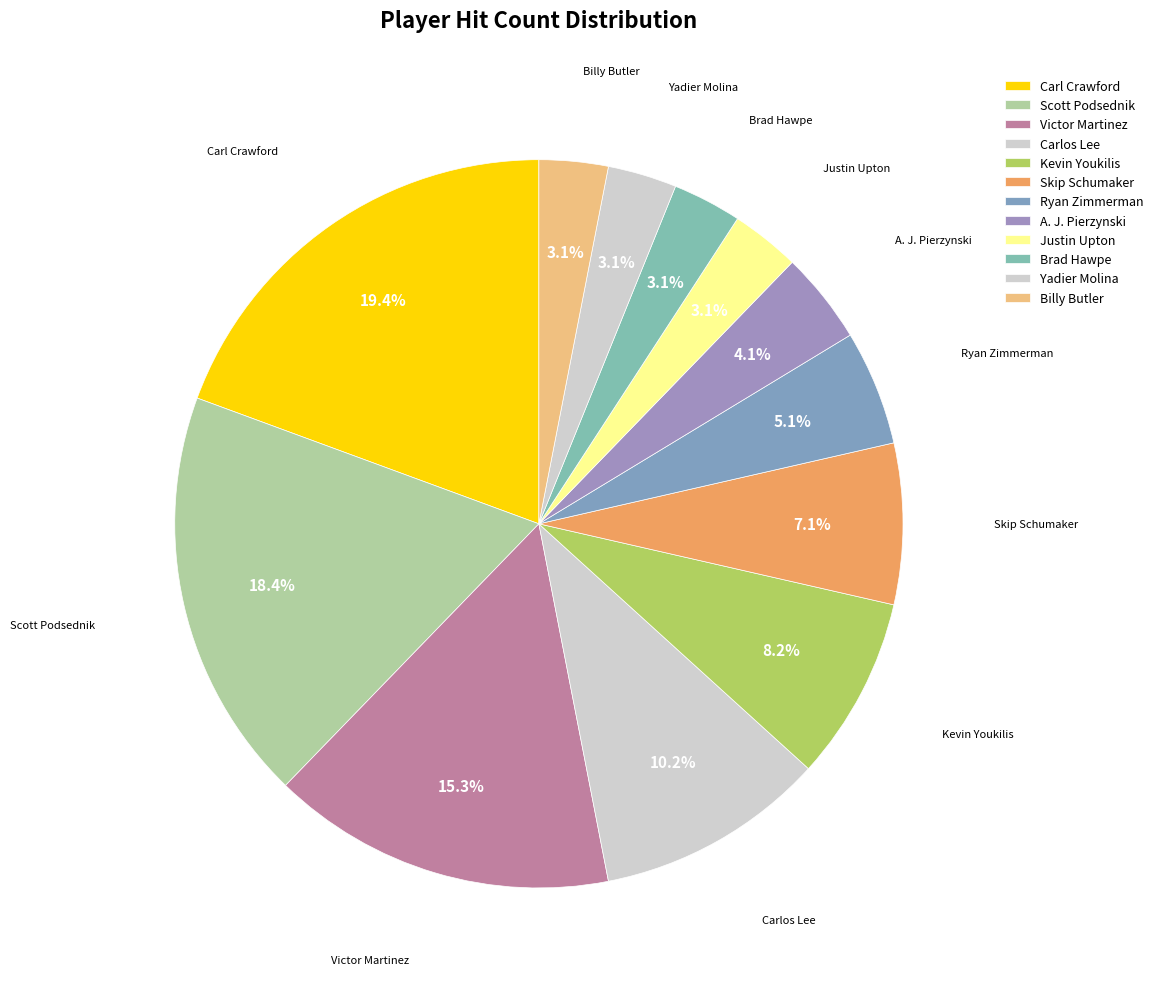

To the nearest percent, what portion does Brad Hawpe represent?

3%